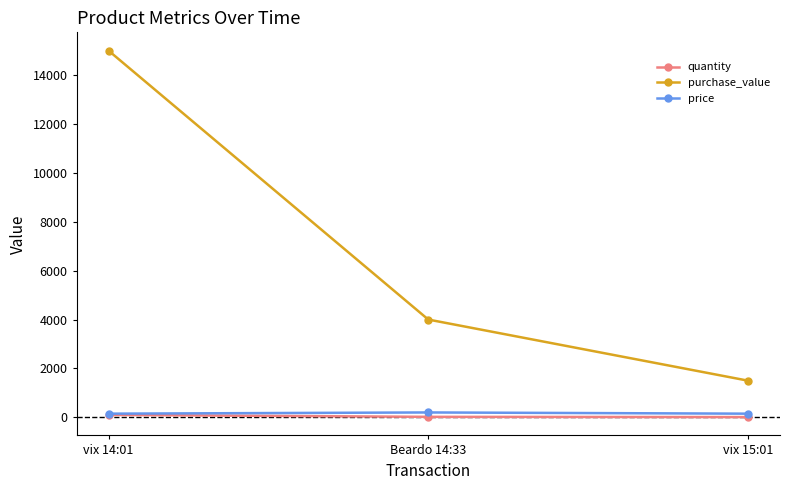

How many categories are shown in the chart?

3